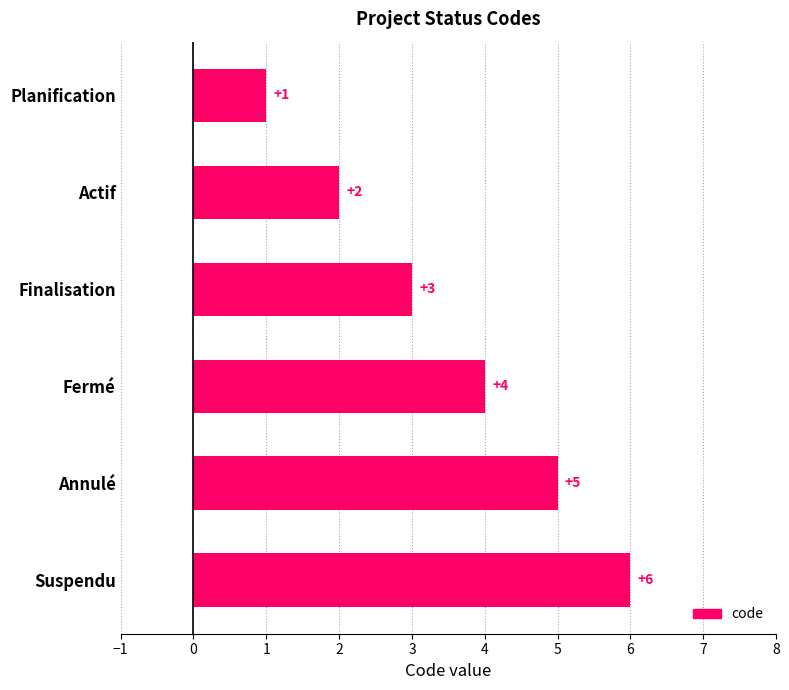

What is the difference between the second highest and minimum values?

4